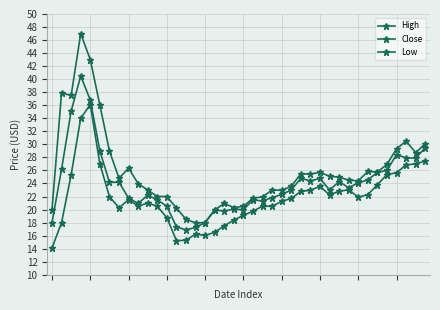

List the series in order of their overall mean, highest first.

High, Close, Low